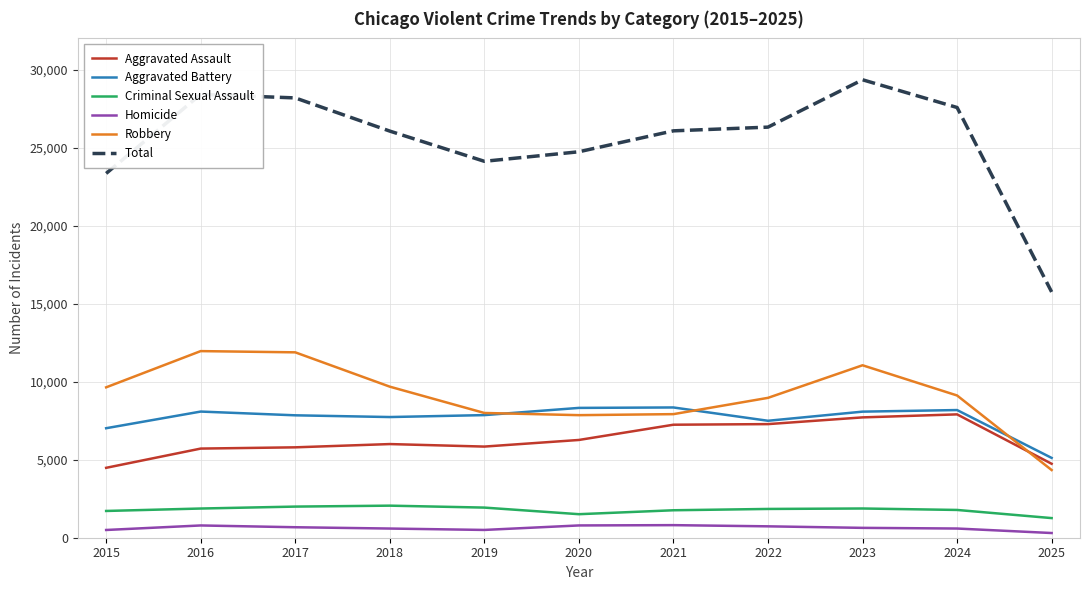

What is the total value across all series at 2020?

49470